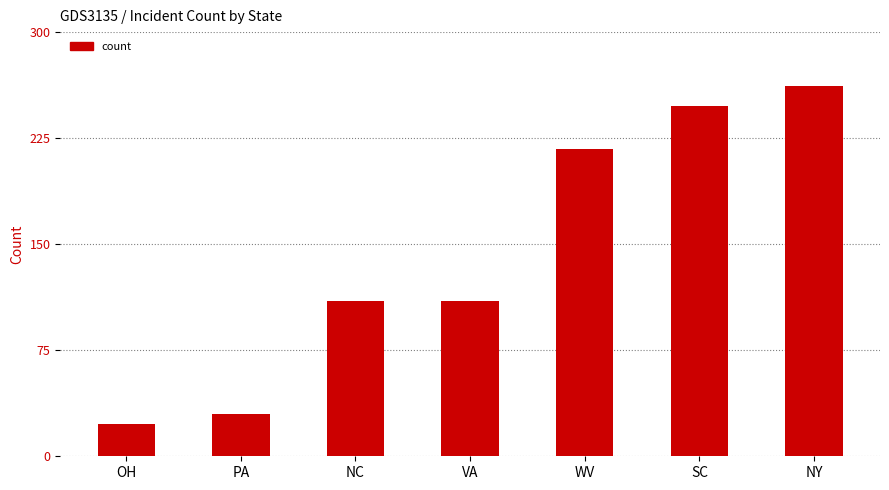

Count the number of data series in this chart.

1